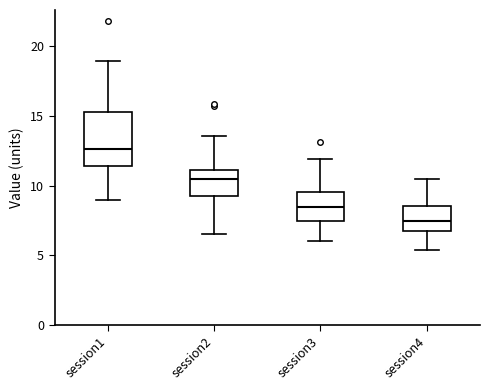

Which box is the tallest, from its lower edge to its upper edge?

session1